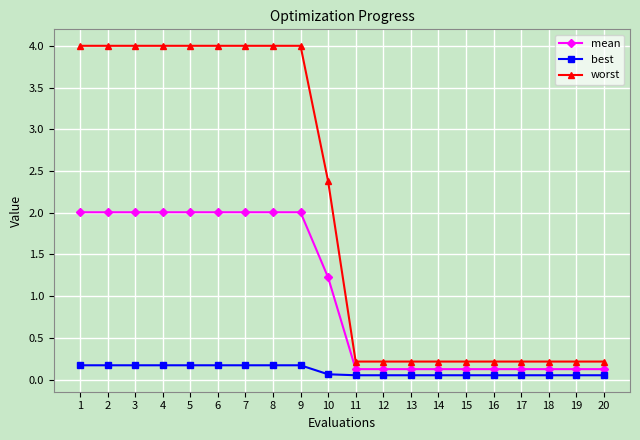

Which series has the largest total across all categories?

worst